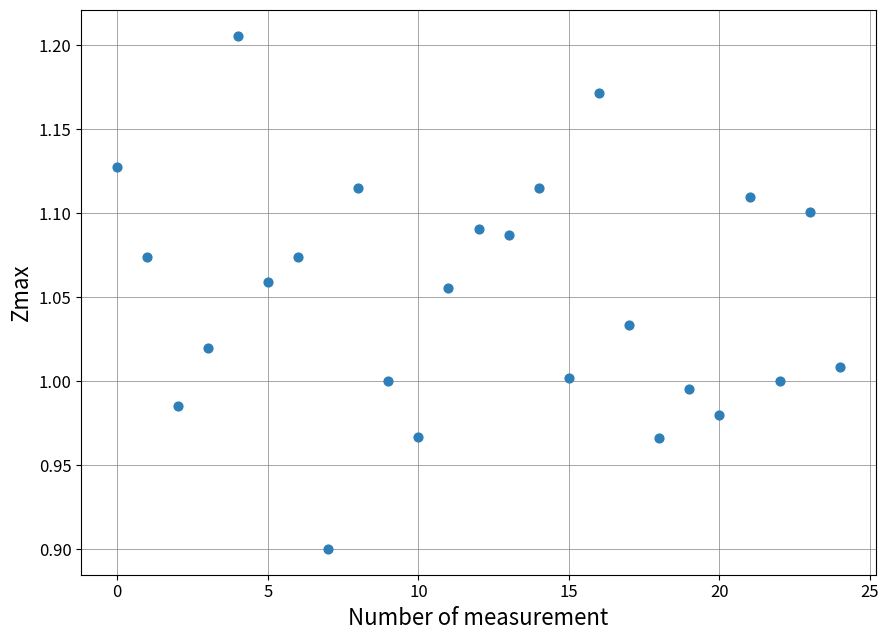

What is the range of Y values (max minus min)?

0.3